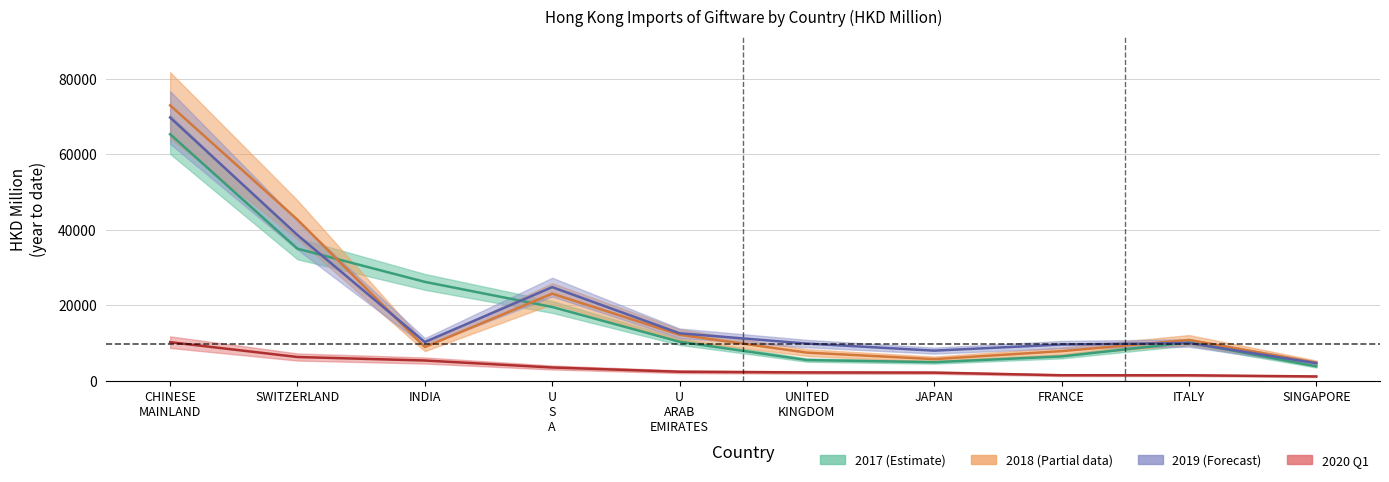

Where does the 201912 series first go above 10258?

CHINESE MAINLAND